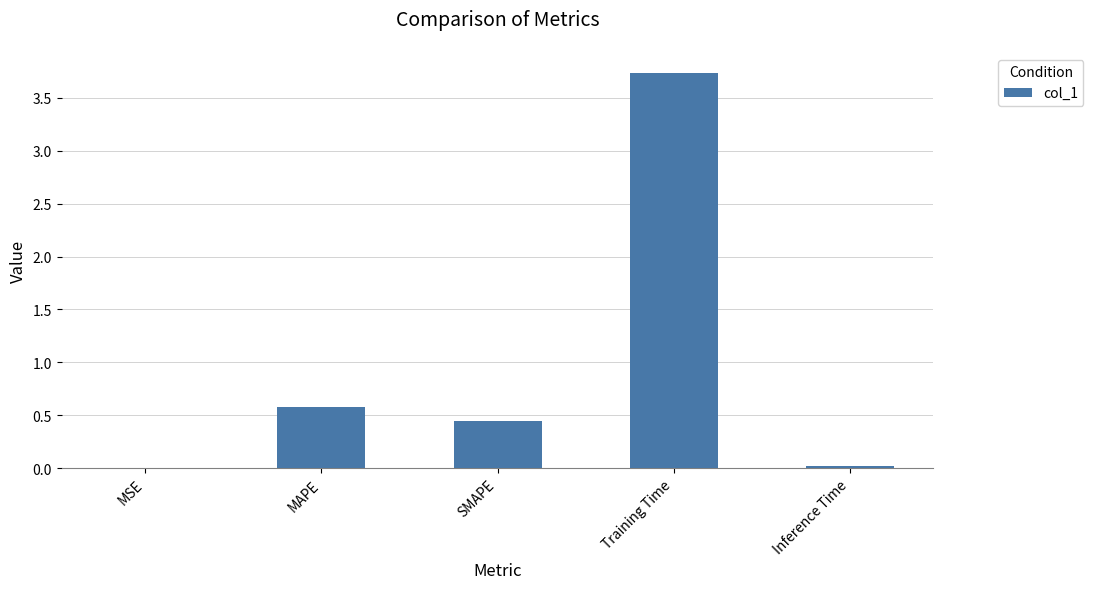

What is the sum of all values?

4.8